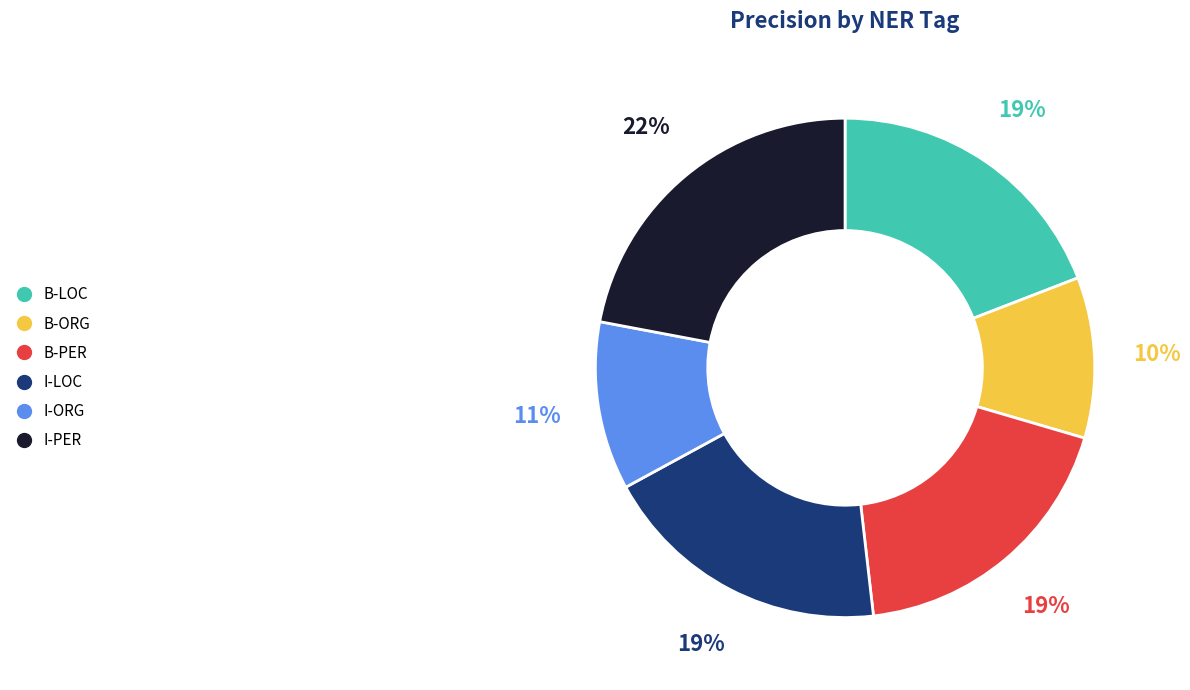

What percentage is the B-PER slice, to the nearest percent?

19%